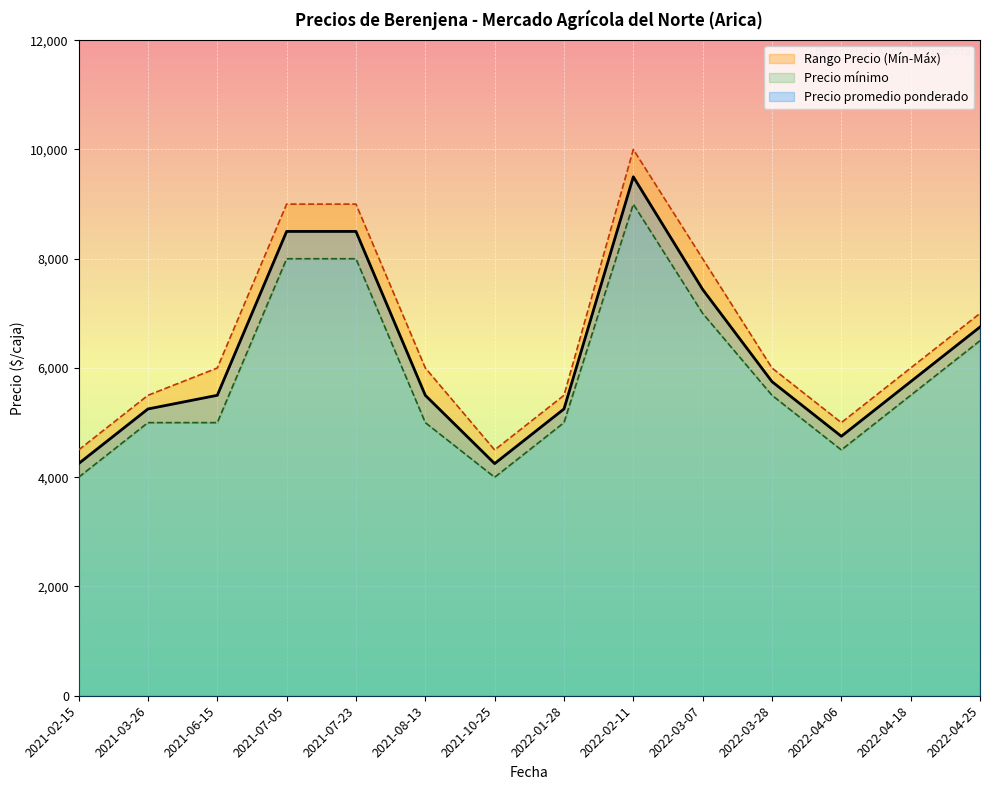

True or false: Precio máximo and Precio mínimo intersect in this chart.

False